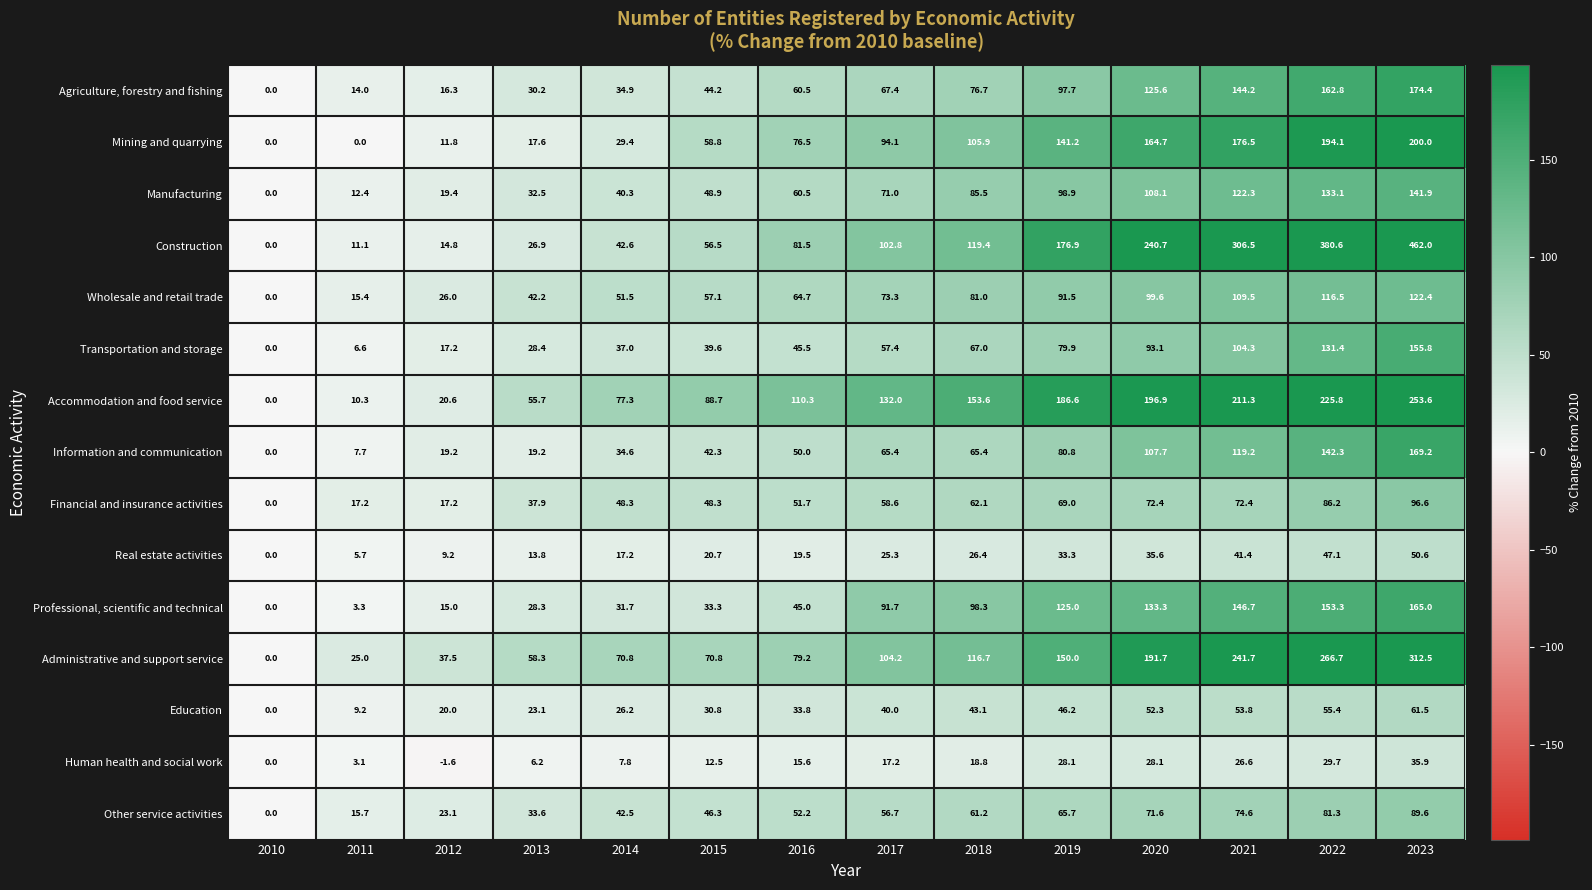

Is the value of Other service activities at 2013 greater than the value of Human health and social work at 2012?

Yes